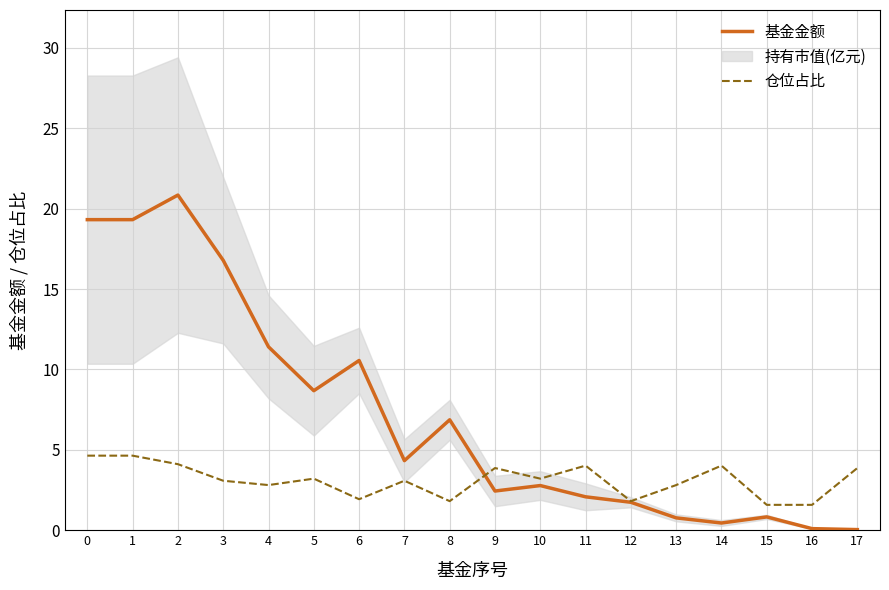

Which series has the largest total across all categories?

基金金额